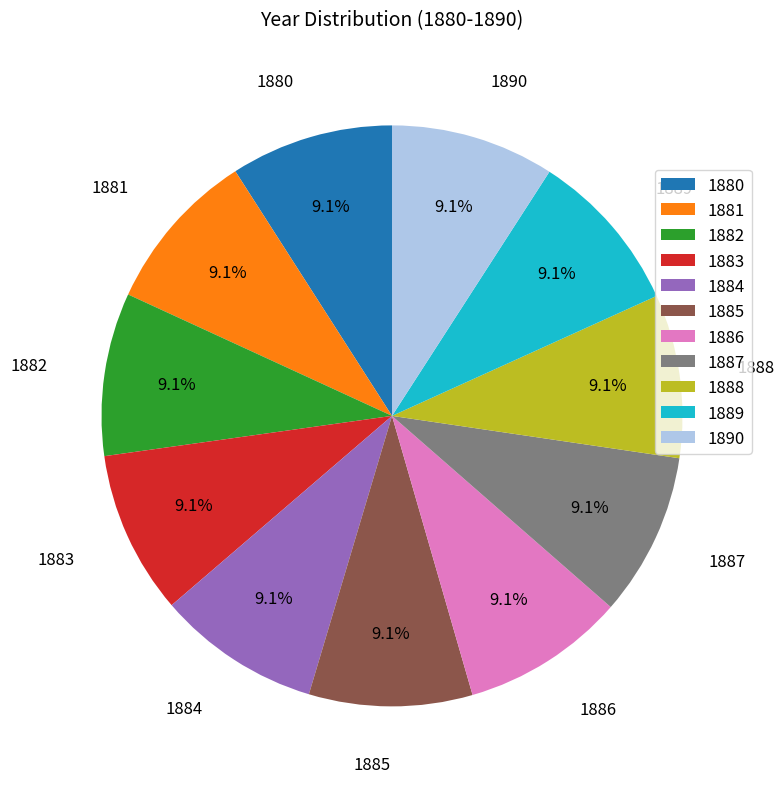

Approximately how many times larger is the value at 1885 compared to 1887?

1.0